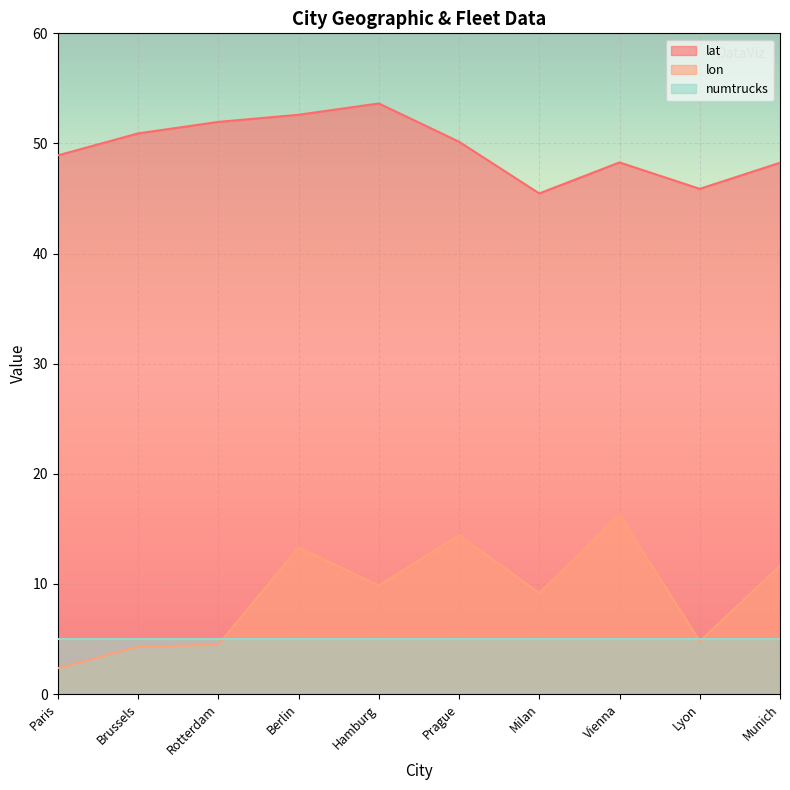

Rank the series by their maximum value, from highest to lowest.

lat, lon, numtrucks